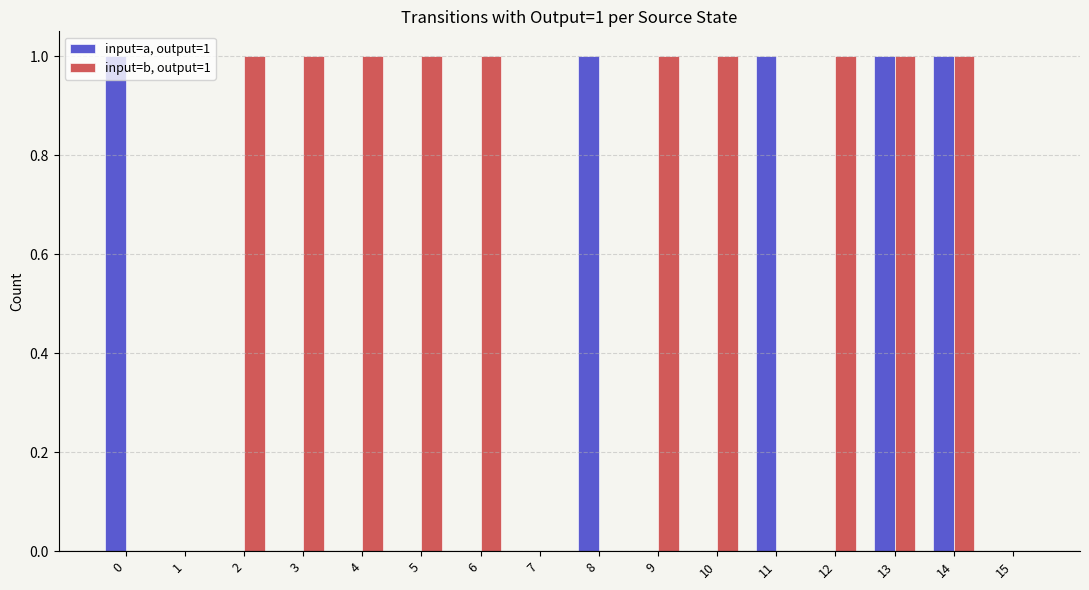

What is the sum of the input=a, output=1 values at 14 and 5?

1